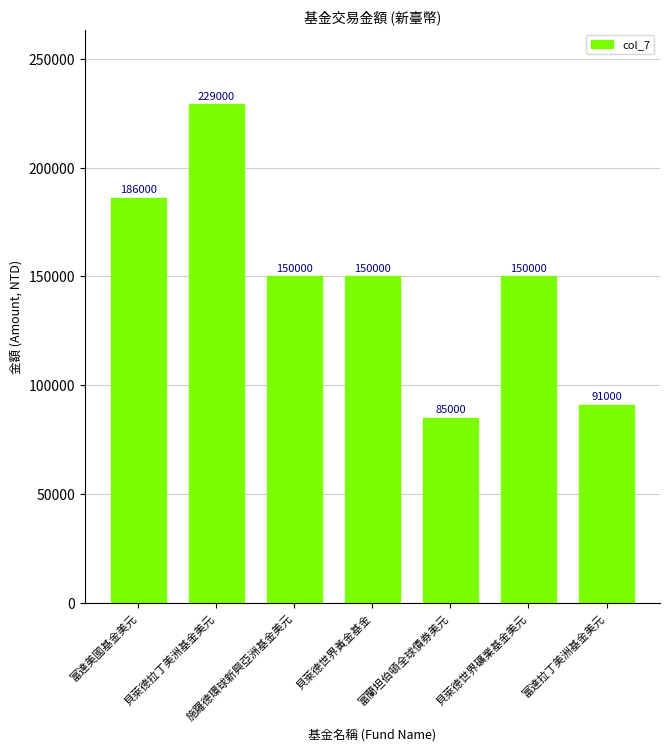

Where does the data first go above 150000?

富達美國基金美元